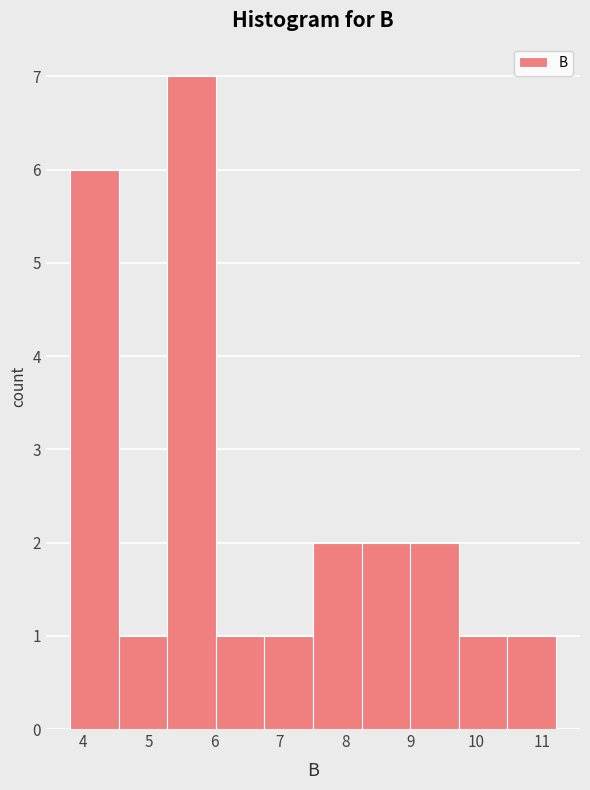

How tall is the bar that spans 8.2 to 9.0 on the x-axis? Neither the bar edges nor the heights are printed on the chart, so give them approximately, as read against the axes.

2